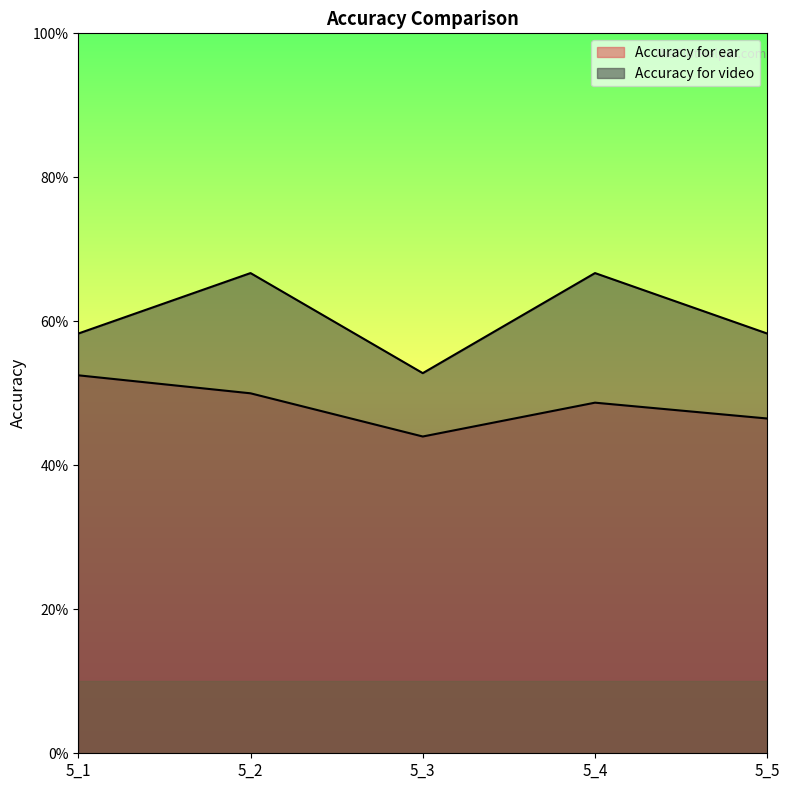

True or false: Accuracy for ear and Accuracy for video intersect in this chart.

False